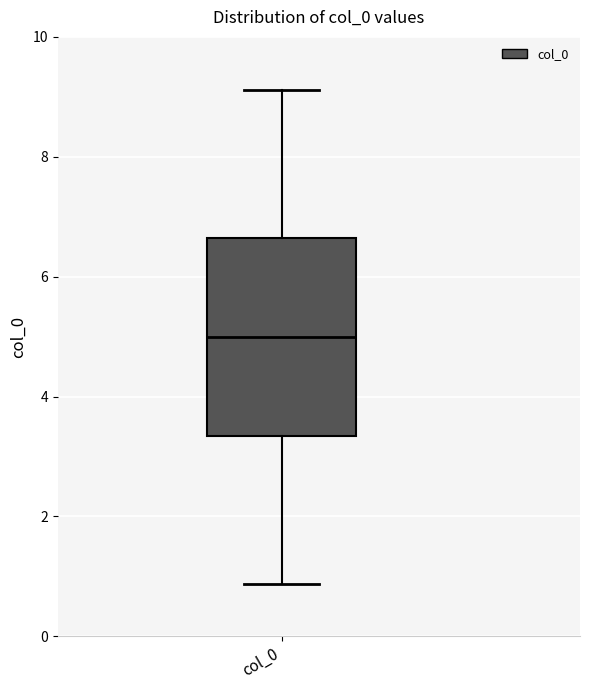

Read this box plot against the y-axis: the position of the median line, the range covered by the box, and the ends of both whiskers. The values are not printed on the chart, so give them approximately, as read against the axis.

median 5.0, box 3.4 to 6.6, whiskers 0.8 to 9.2